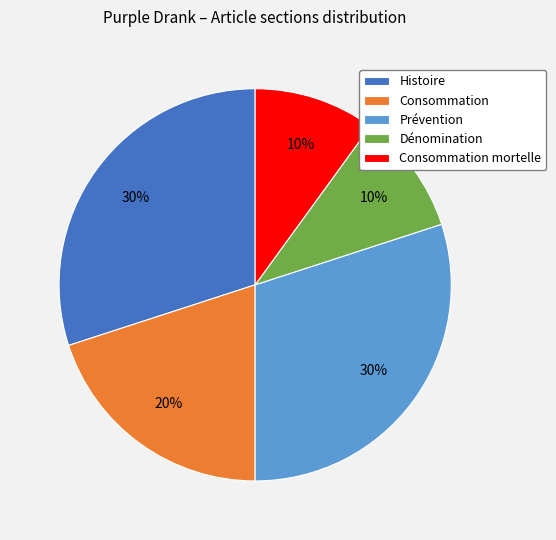

Is Prévention the majority of the pie?

No